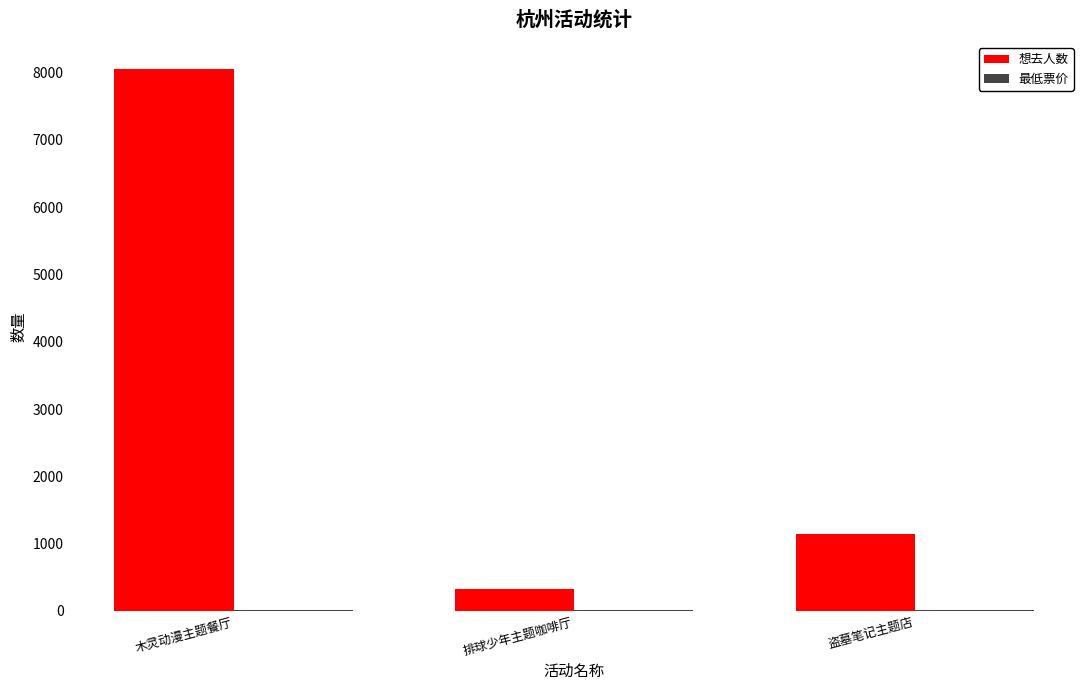

True or false: 想去人数 has a value of 412 at 盗墓笔记主题店.

False